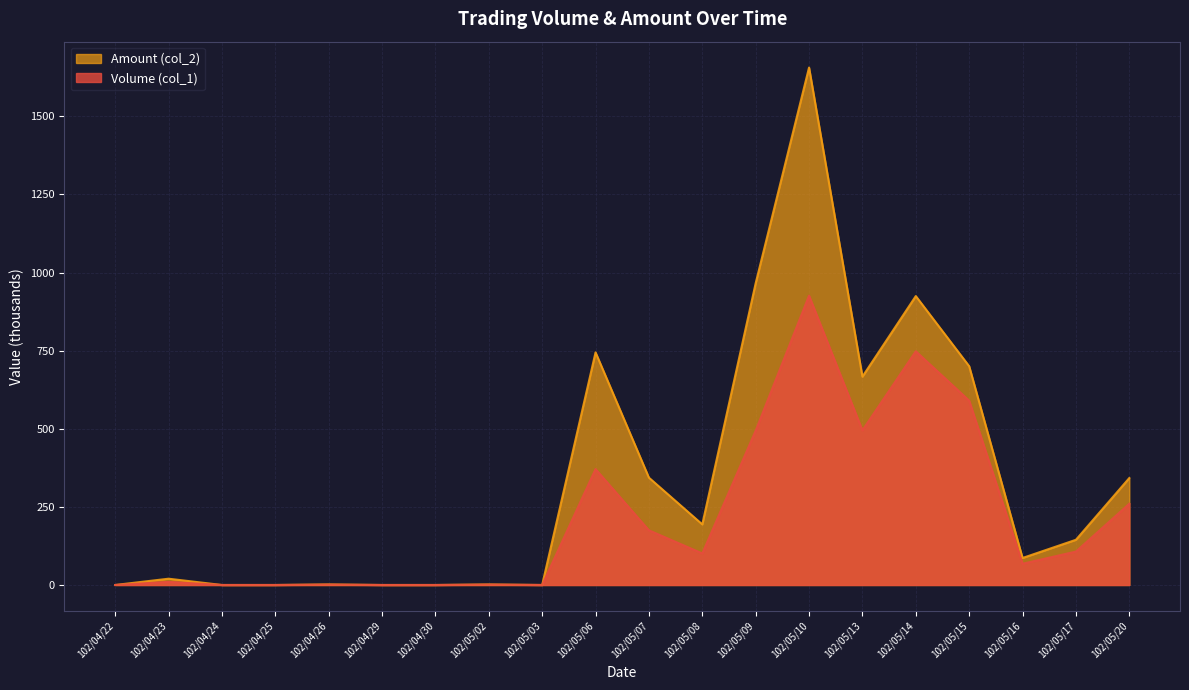

Reading right to left, list all the values displayed in this chart.

Volume (col_1): 102/05/20=260.0	102/05/17=107.0	102/05/16=68.0	102/05/15=590.0	102/05/14=748.0	102/05/13=495.0	102/05/10=926.0	102/05/09=494.0	102/05/08=101.0	102/05/07=175.0	102/05/06=371.0	102/05/03=0.0	102/05/02=1.0	102/04/30=0.0	102/04/29=0.0	102/04/26=1.0	102/04/25=0.0	102/04/24=0.0	102/04/23=10.0	102/04/22=0.0
Amount (col_2): 102/05/20=342.3	102/05/17=144.7	102/05/16=86.4	102/05/15=700.2	102/05/14=924.7	102/05/13=666.9	102/05/10=1656.1	102/05/09=965.8	102/05/08=193.9	102/05/07=343.5	102/05/06=744.5	102/05/03=0.0	102/05/02=1.8	102/04/30=0.0	102/04/29=0.0	102/04/26=1.9	102/04/25=0.0	102/04/24=0.0	102/04/23=20.1	102/04/22=0.0